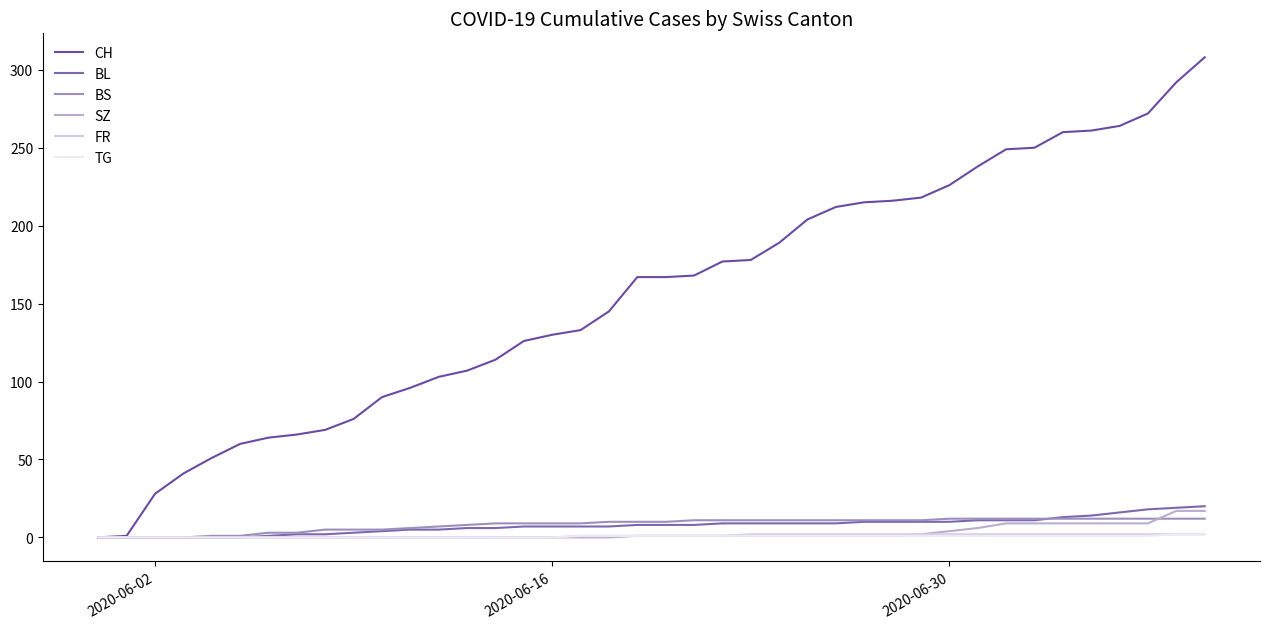

What is the sum of all SZ values?

110